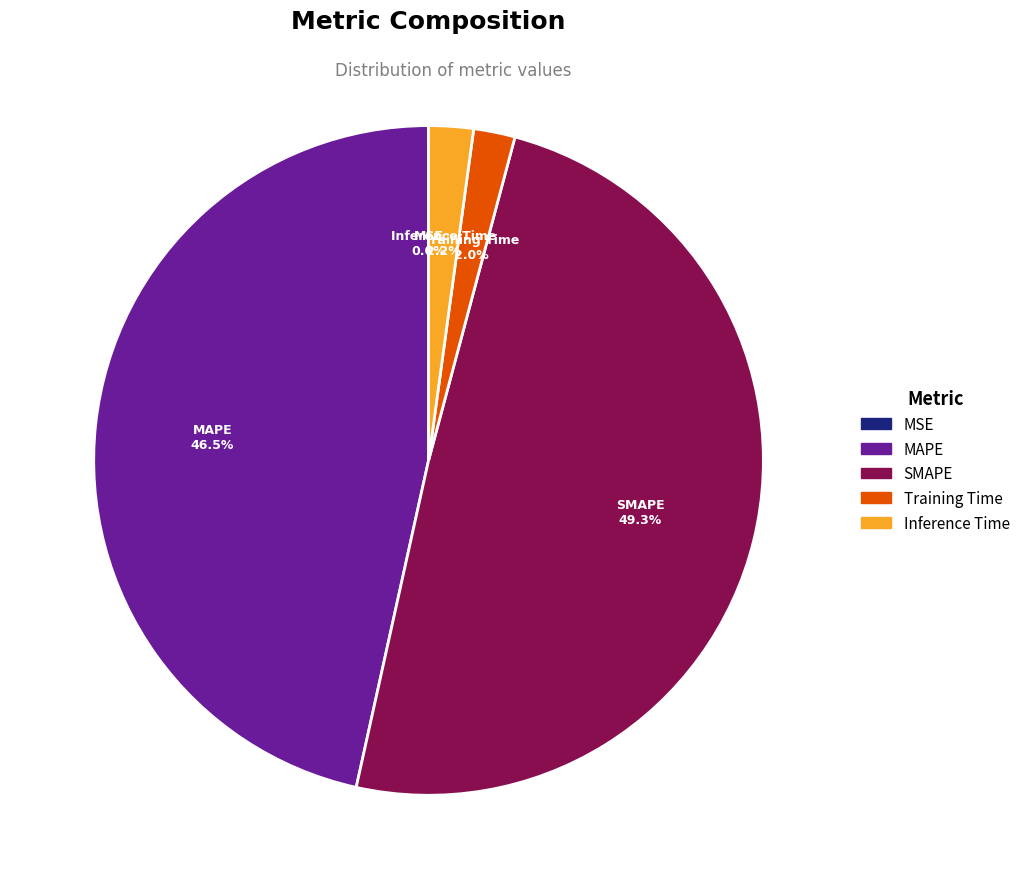

What is the largest slice in the pie chart?

SMAPE